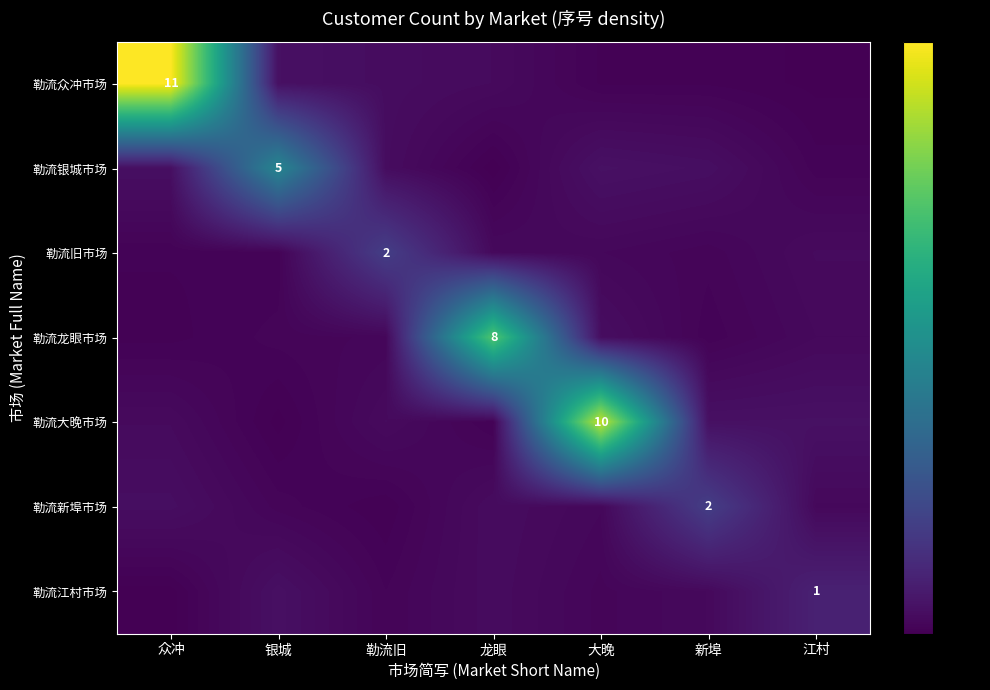

At which category does the chart reach its minimum across all series?

龙眼